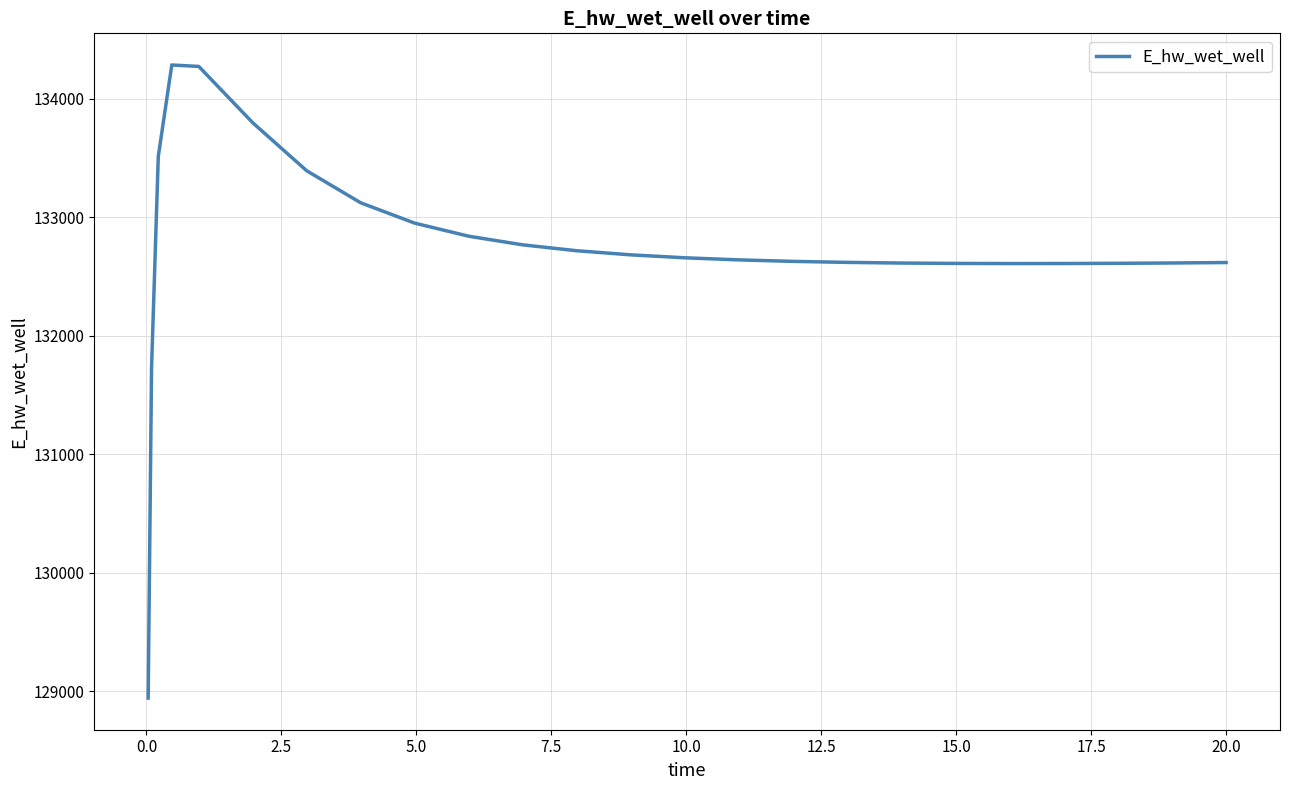

What is the minimum value shown in the chart?

128942.0